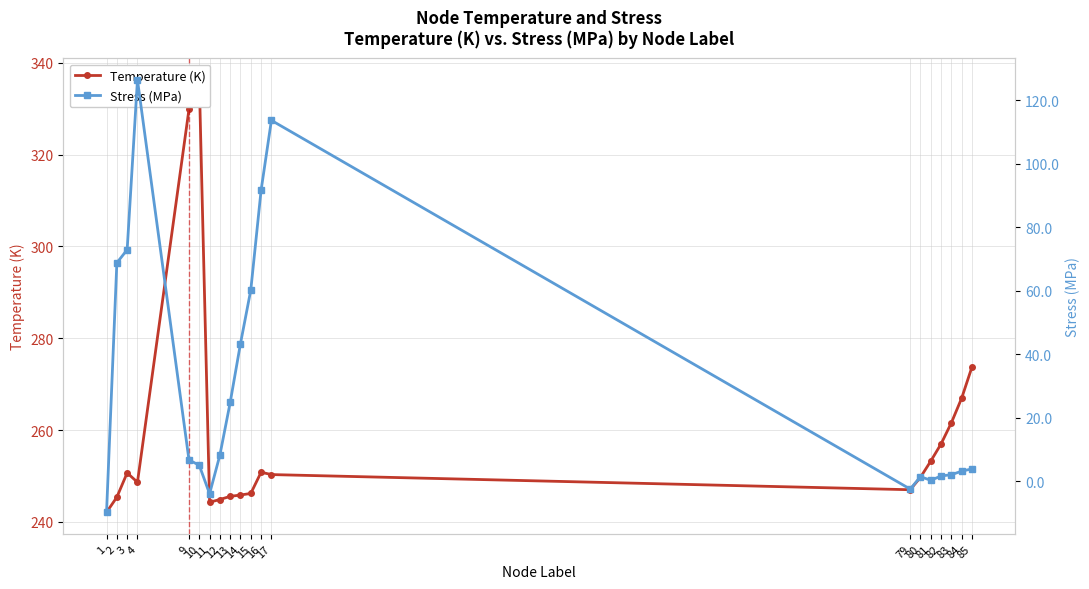

How many categories are shown in the chart?

20